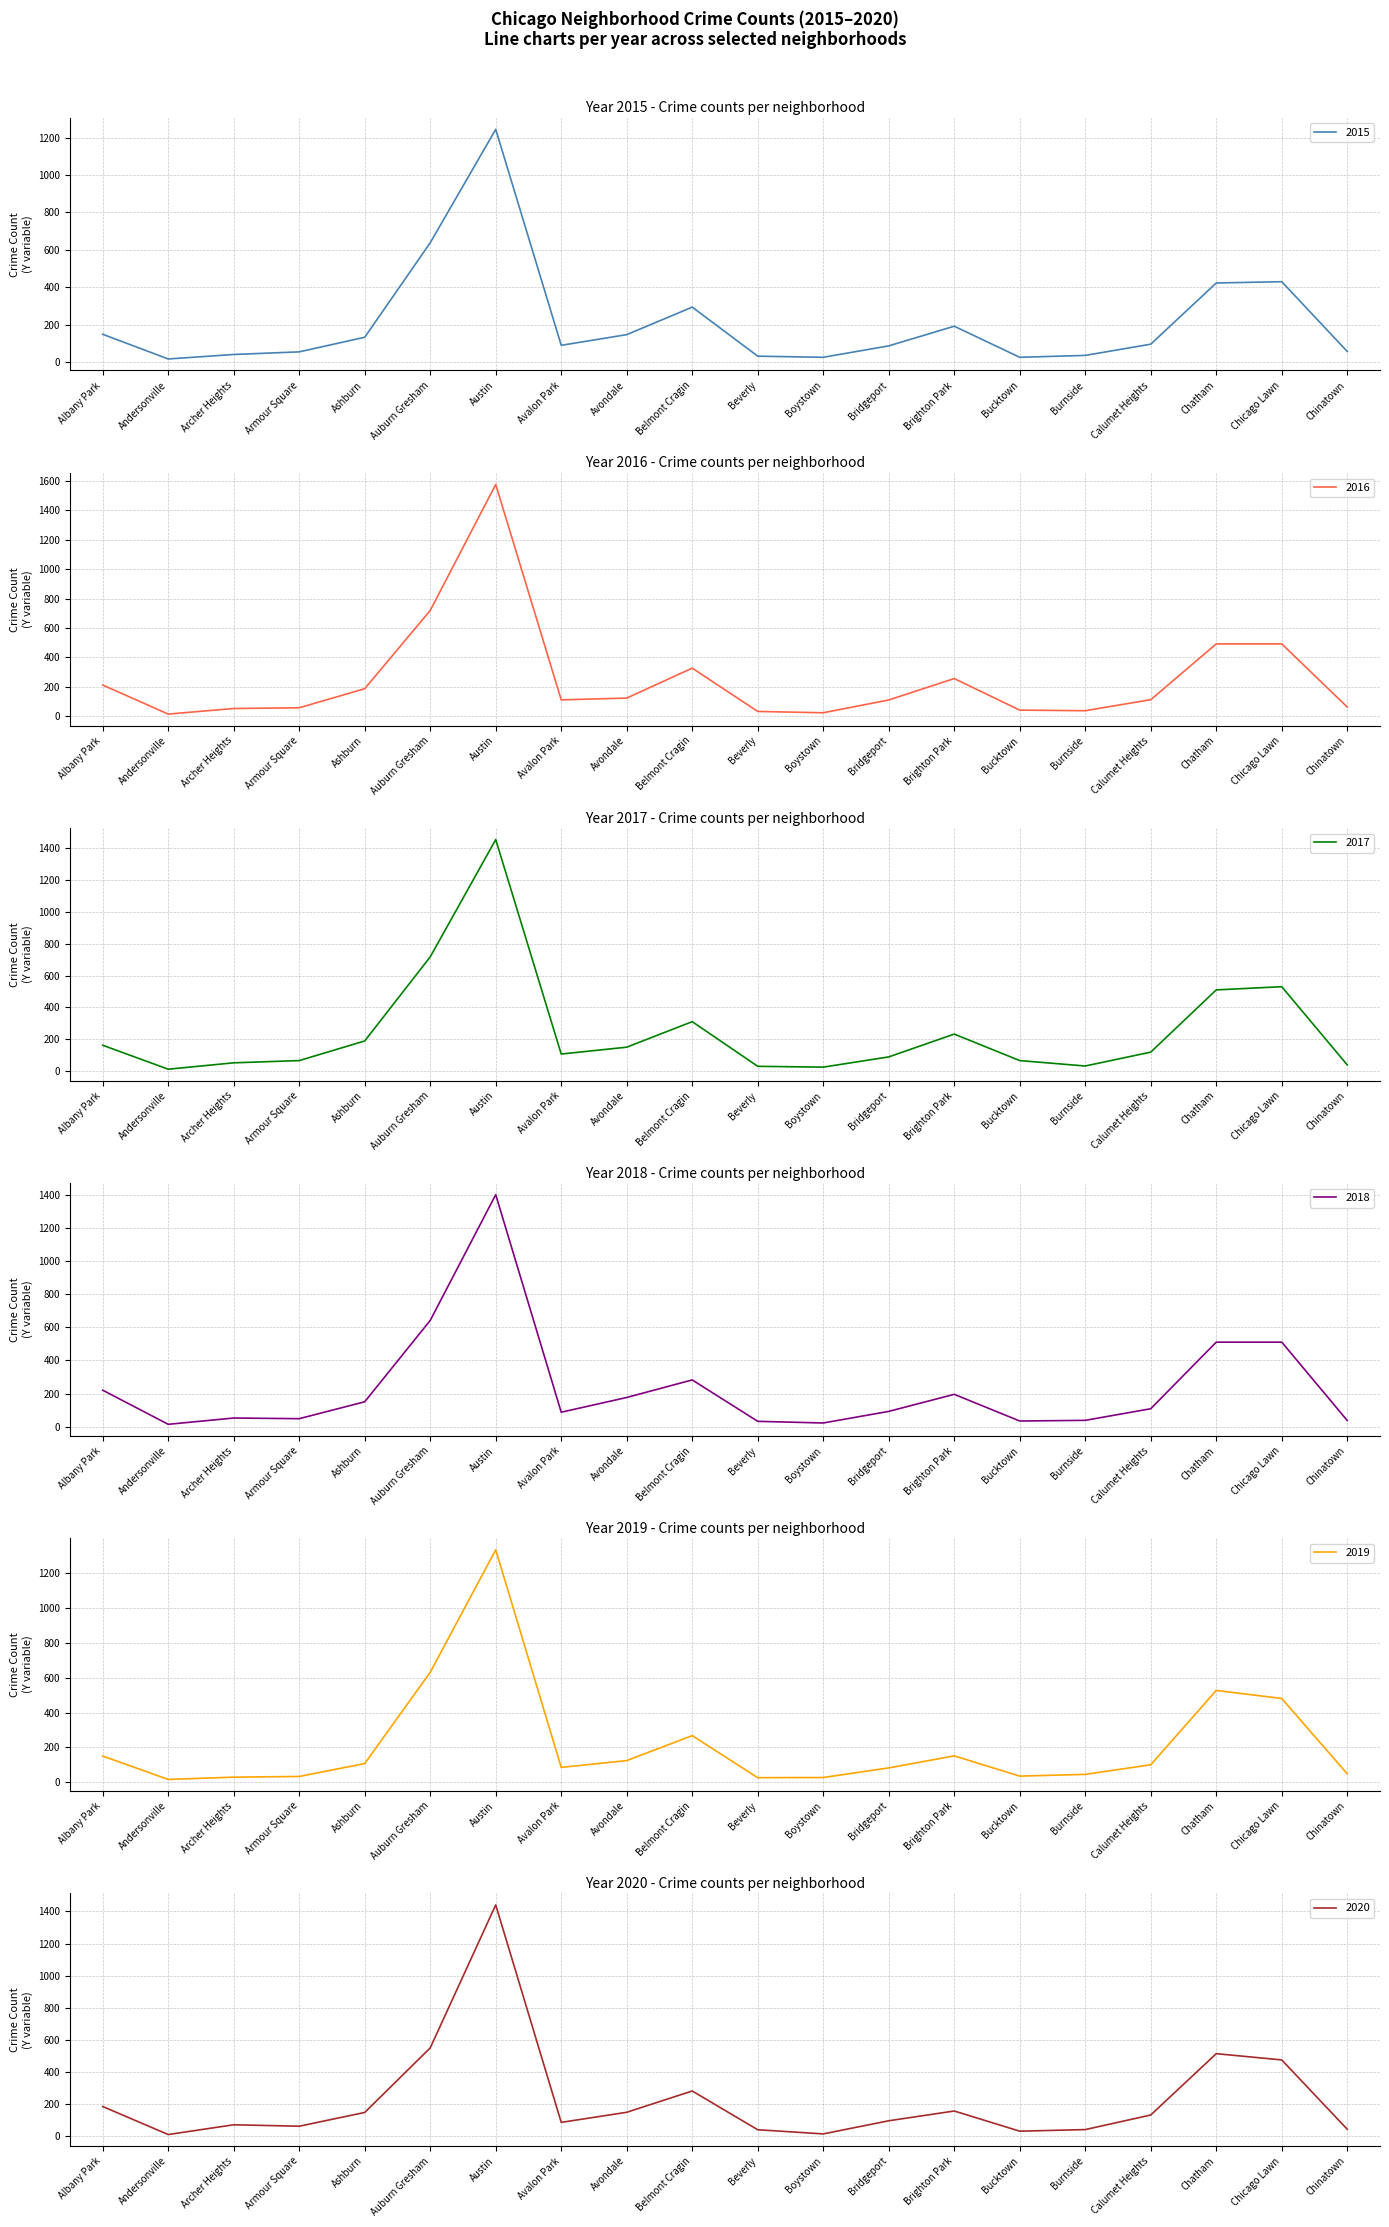

Which category has the lowest value in the 2017 series?

Andersonville